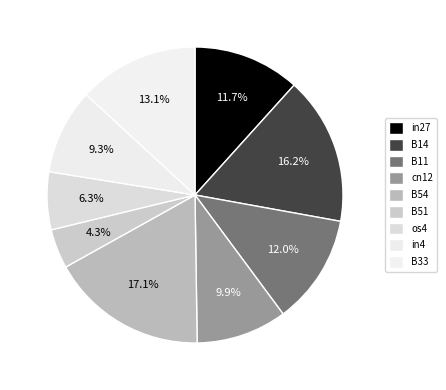

To the nearest percent, what is the difference between the B54 and B14 slice percentages?

1%